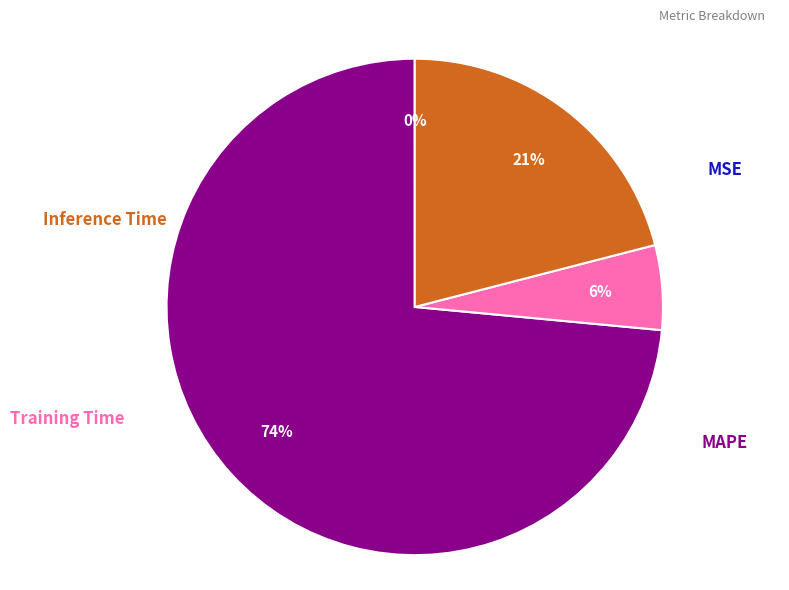

What is the change in value from MSE to Inference Time?

+0.9